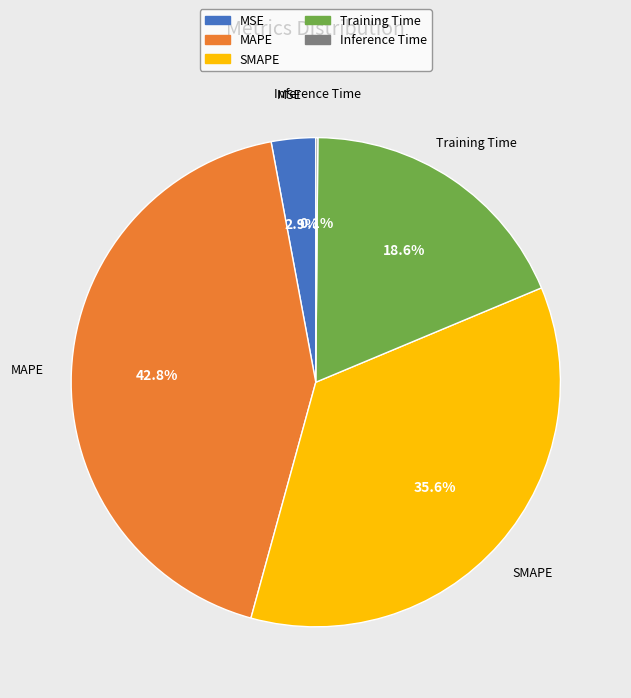

What is the largest slice in the pie chart?

MAPE